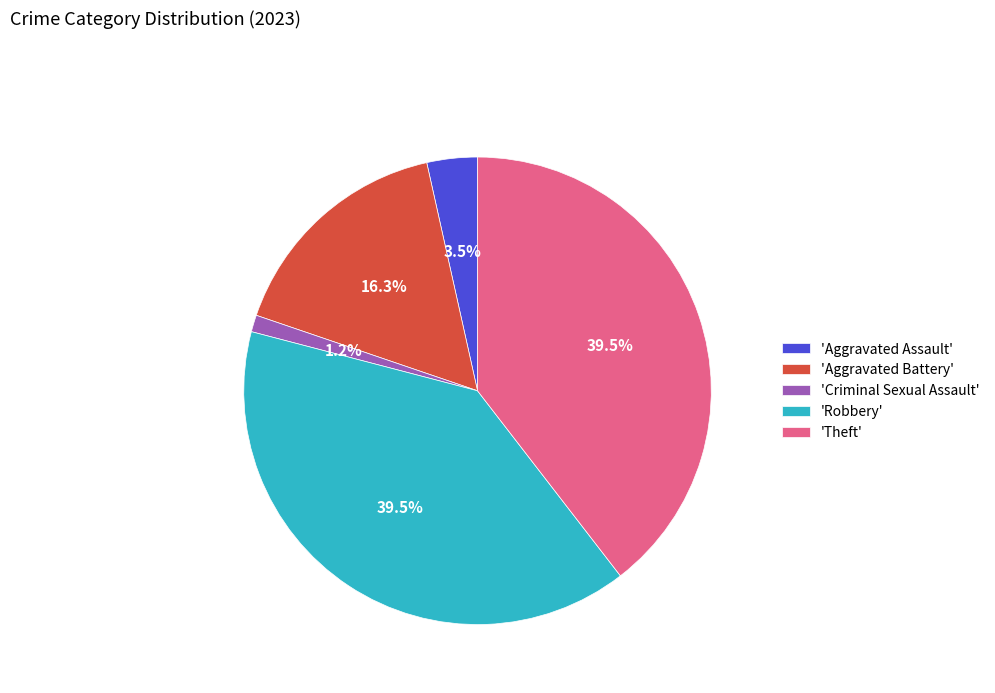

How many segments does this pie chart have?

5